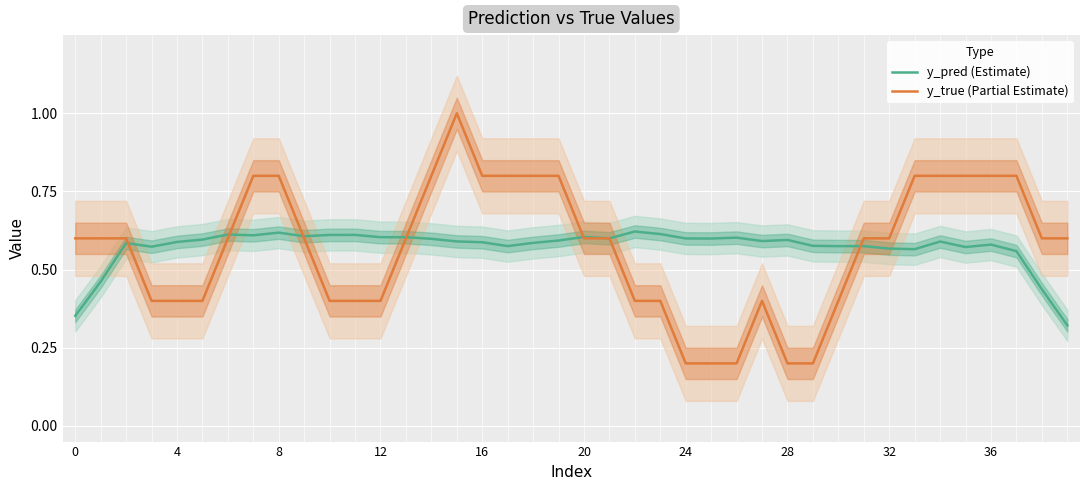

Is this an area chart (filled region under the line)?

No